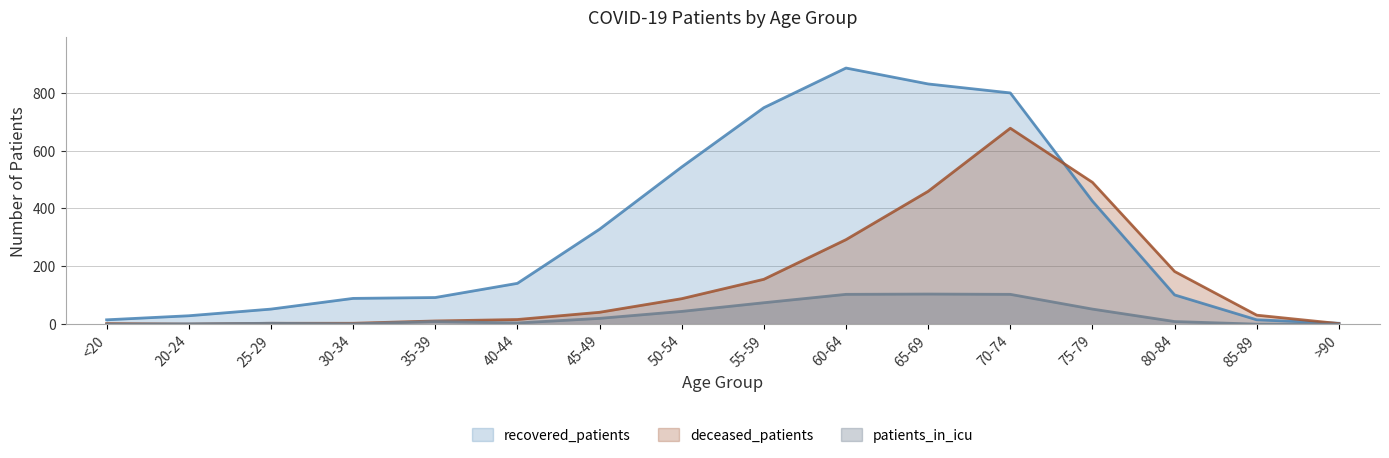

Which label corresponds to the smallest value in the chart?

20-24